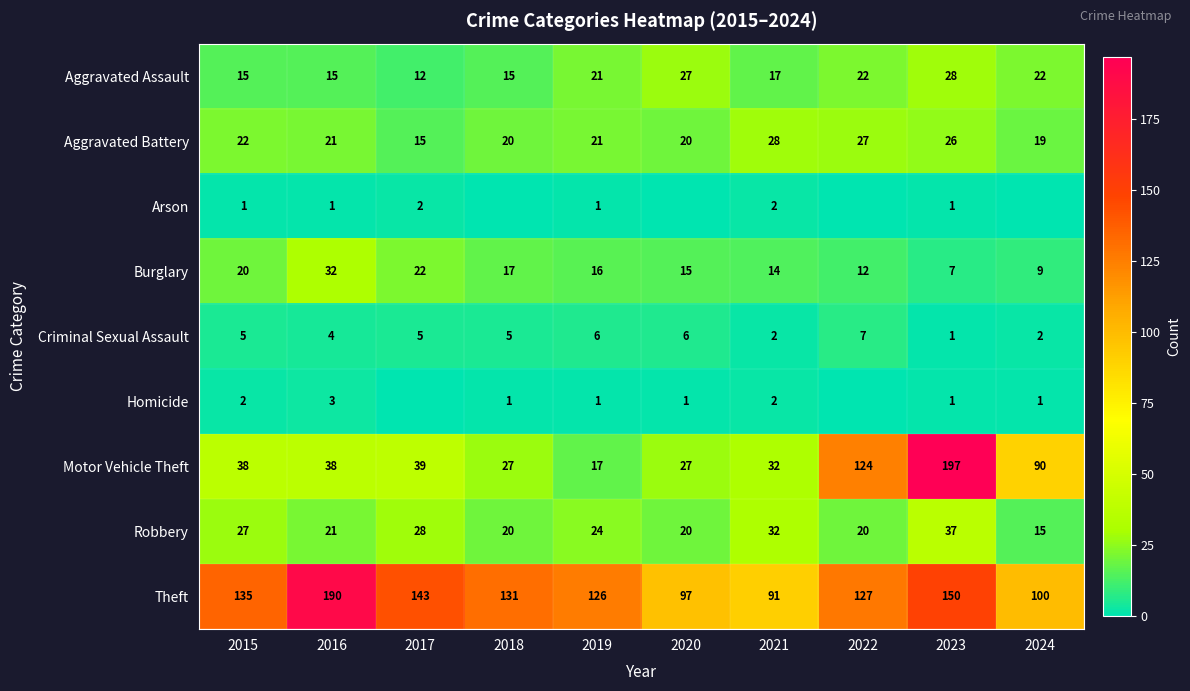

Count the number of categories in the chart.

10